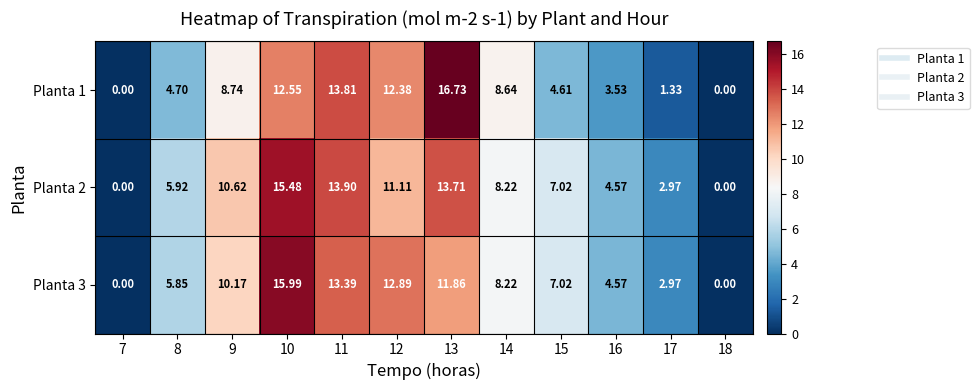

Is the value of Planta 1 at 10 greater than the value of Planta 2 at 8?

Yes